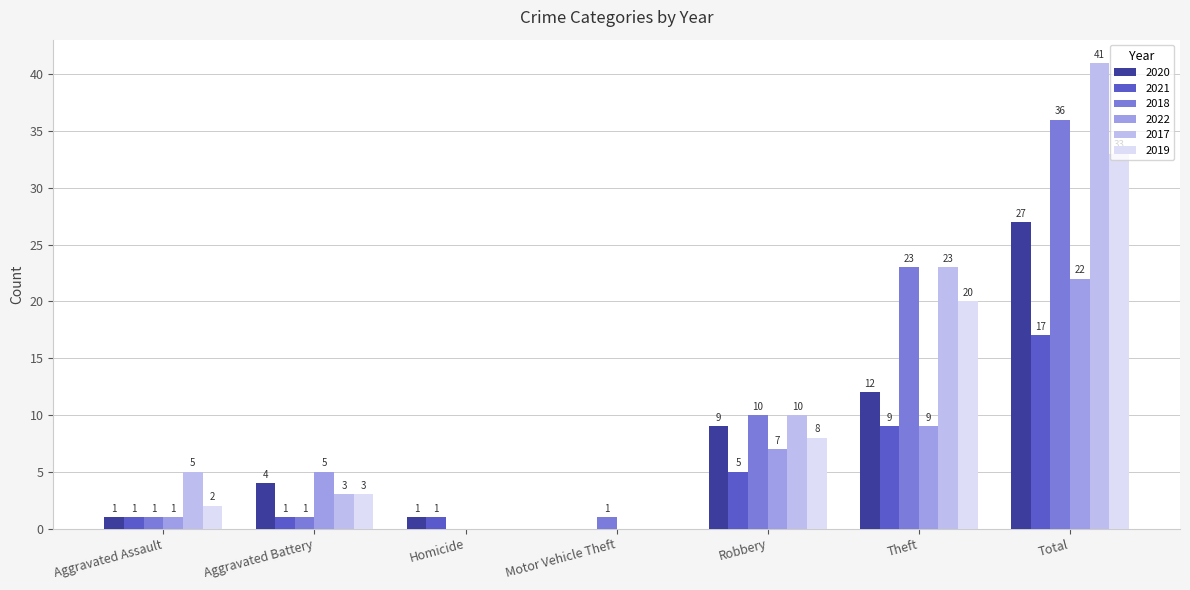

Which series has the largest total across all categories?

2017